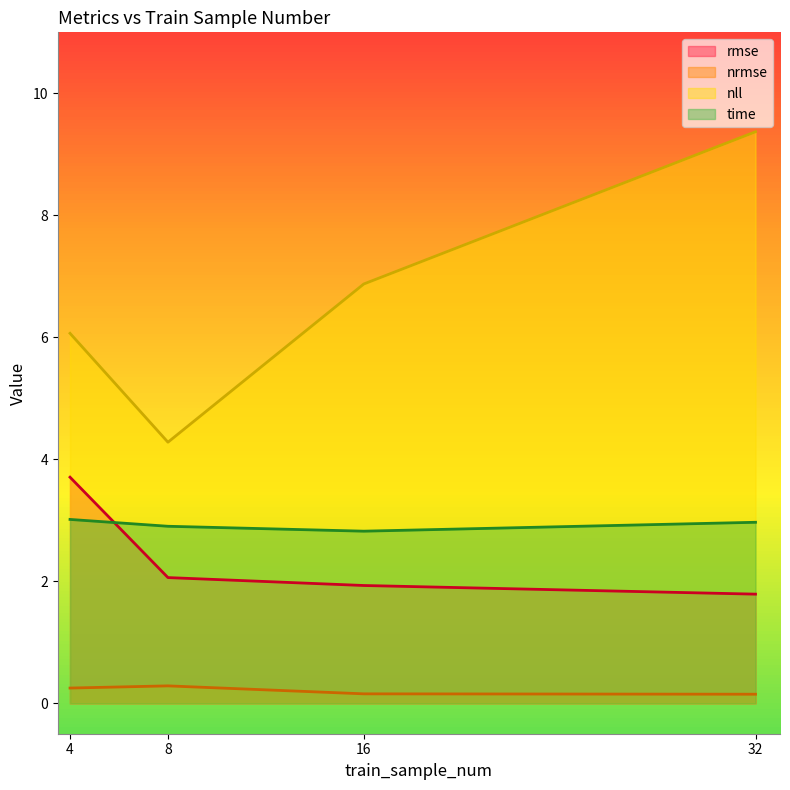

What is the total value across all series at 4?

13.0